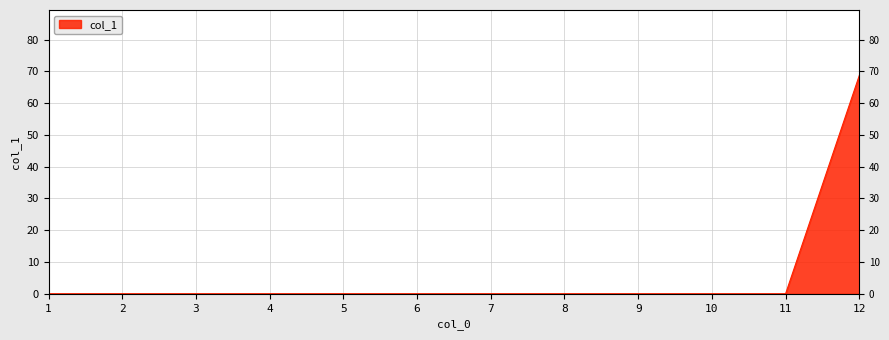

What is the change in value from 10 to 12?

+68.7